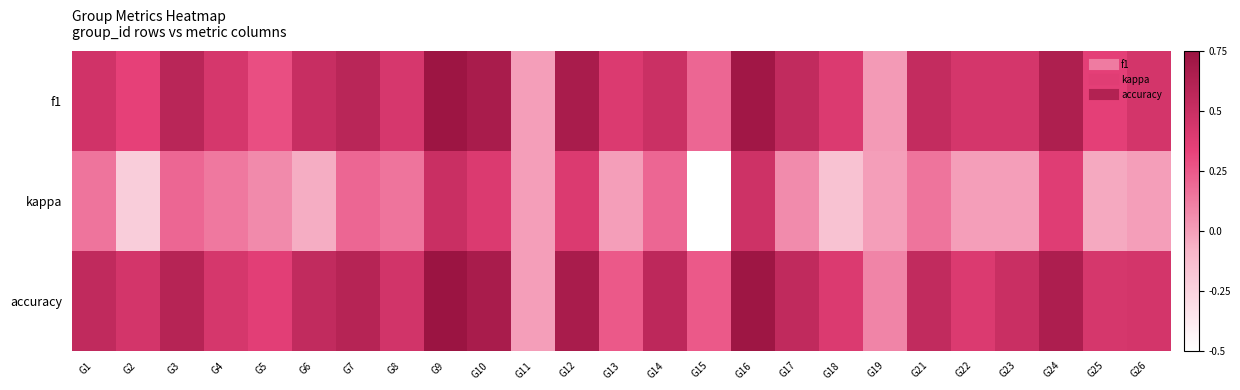

Rank the series at G1 from lowest to highest value.

kappa, f1, accuracy